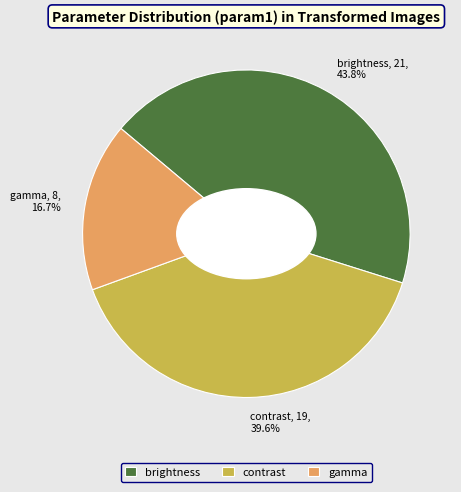

True or false: gamma accounts for 11% of the total.

False